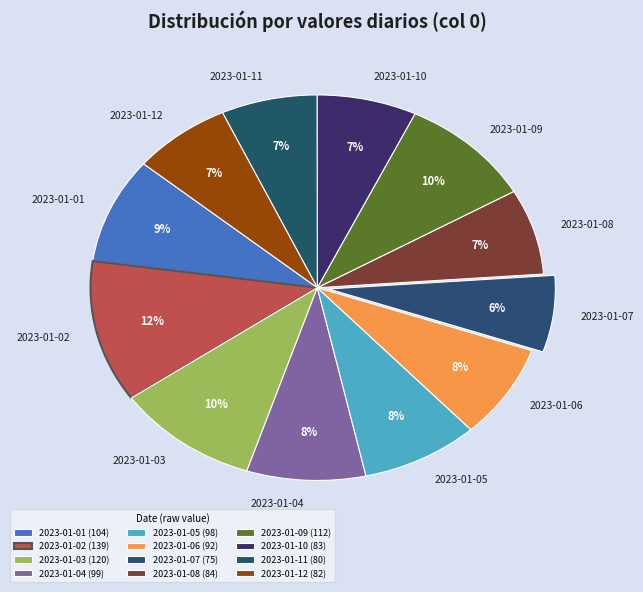

Does 2023-01-07 represent more than half of the total?

No